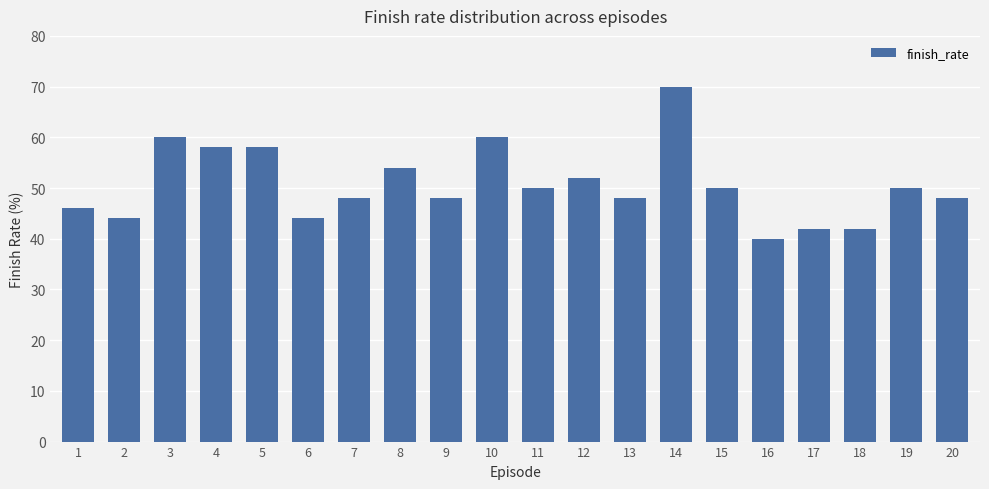

How many categories are shown in the chart?

20